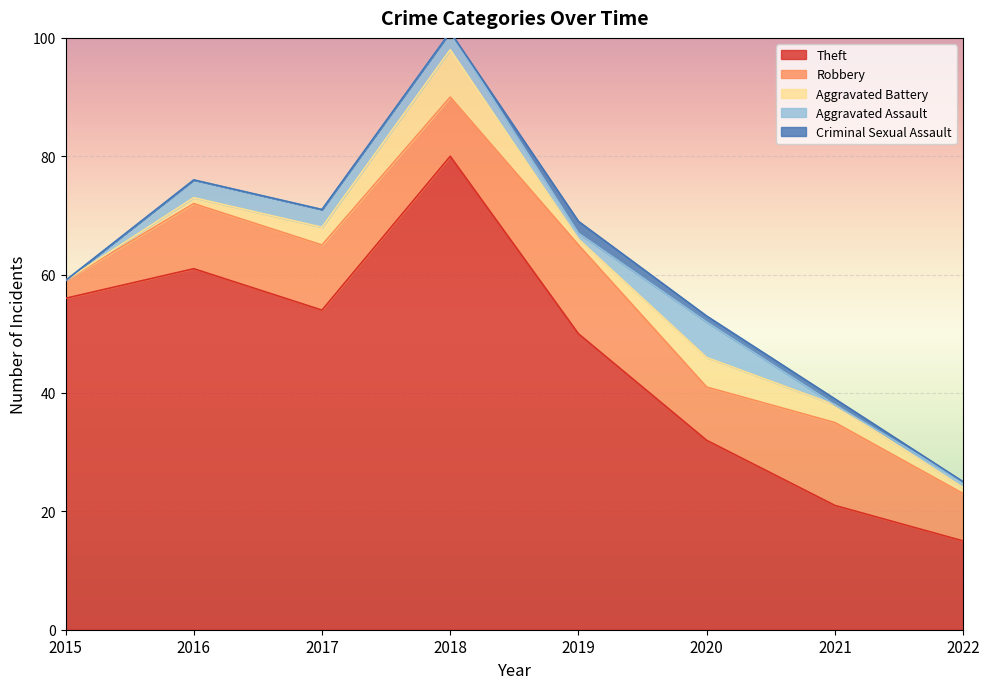

Where do Criminal Sexual Assault and Aggravated Assault first cross each other?

2018 and 2019